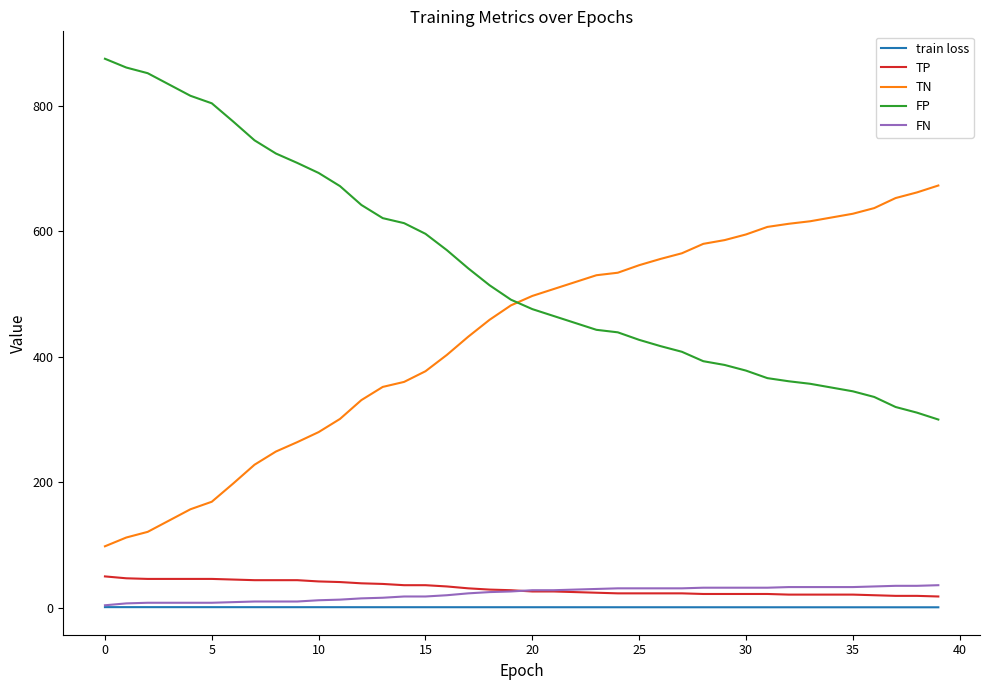

What is the maximum value for train loss?

1.0